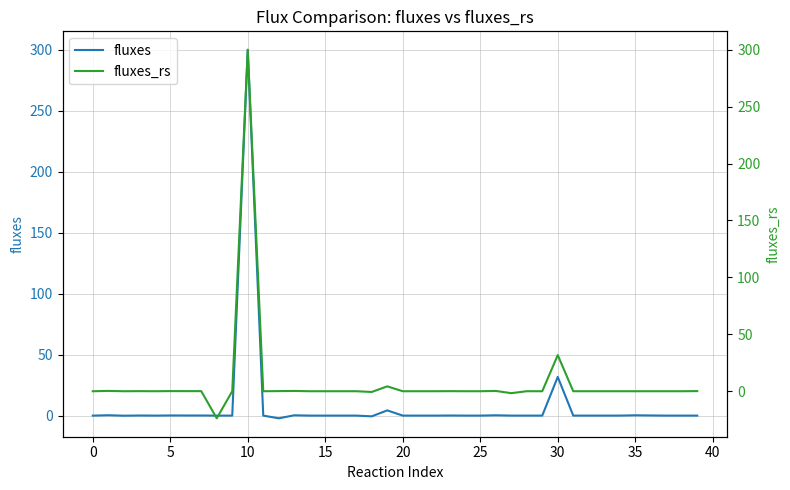

What is the value of the fluxes_rs point at the 27th from the left?

0.3